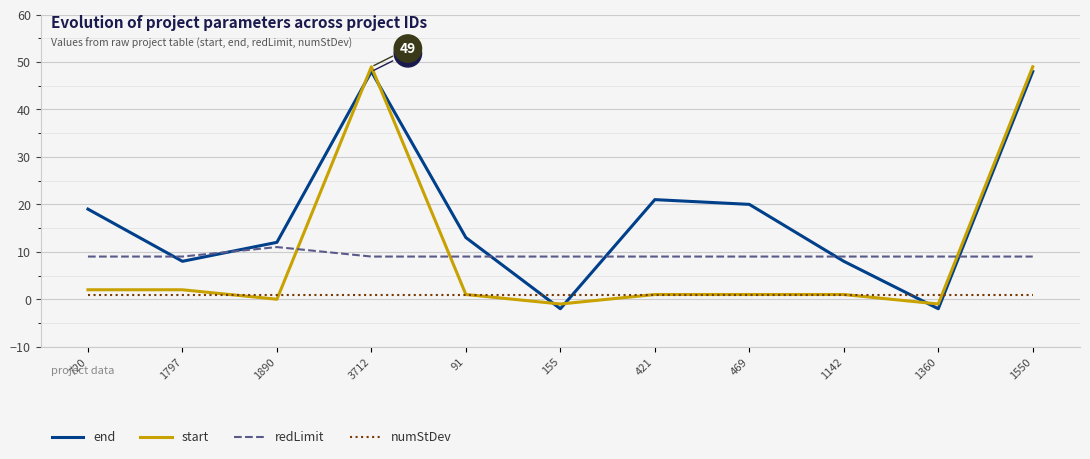

What is the lowest value of the end series?

-2